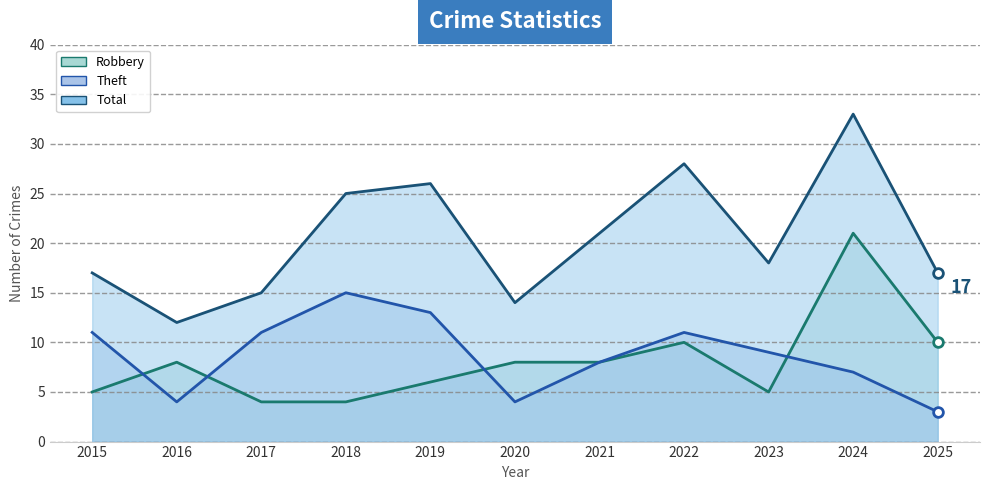

At which category does Total reach its first local valley?

2016